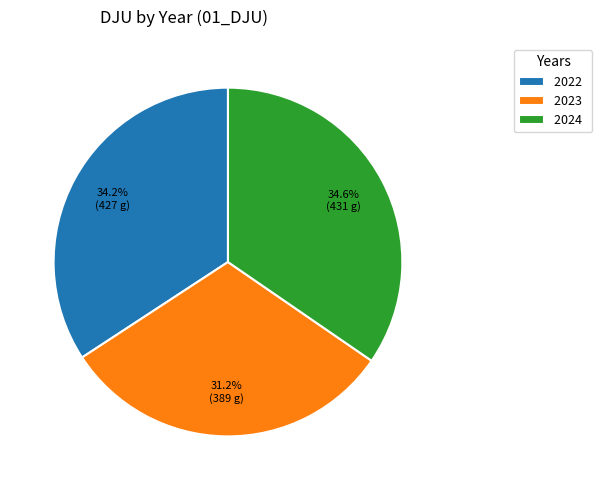

Does 2023 represent more than half of the total?

No